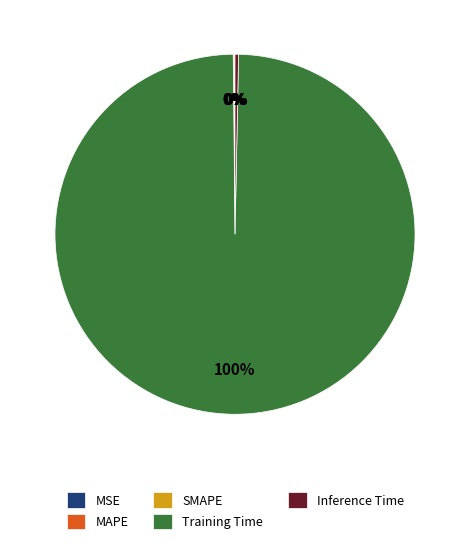

Which slice represents more than half of the pie?

Training Time